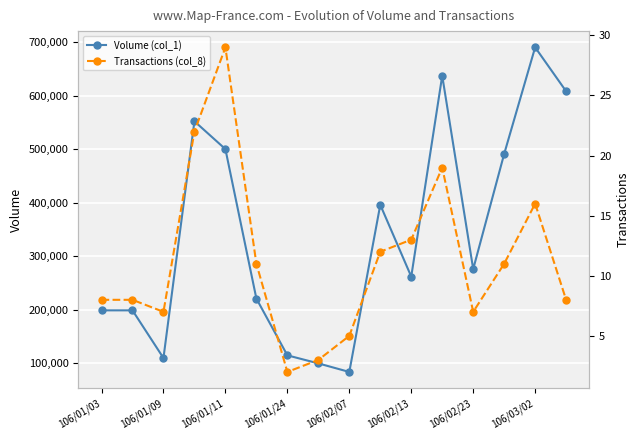

True or false: Transactions (col_8) has a value of 18 at 9.

False